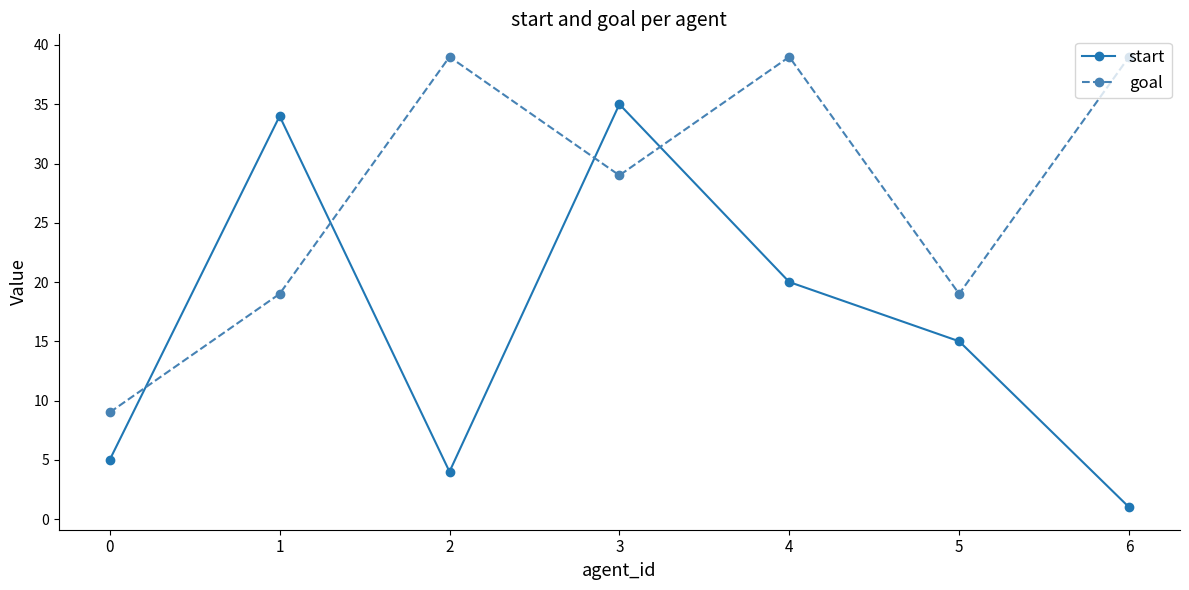

Which series has the widest spread of values?

start